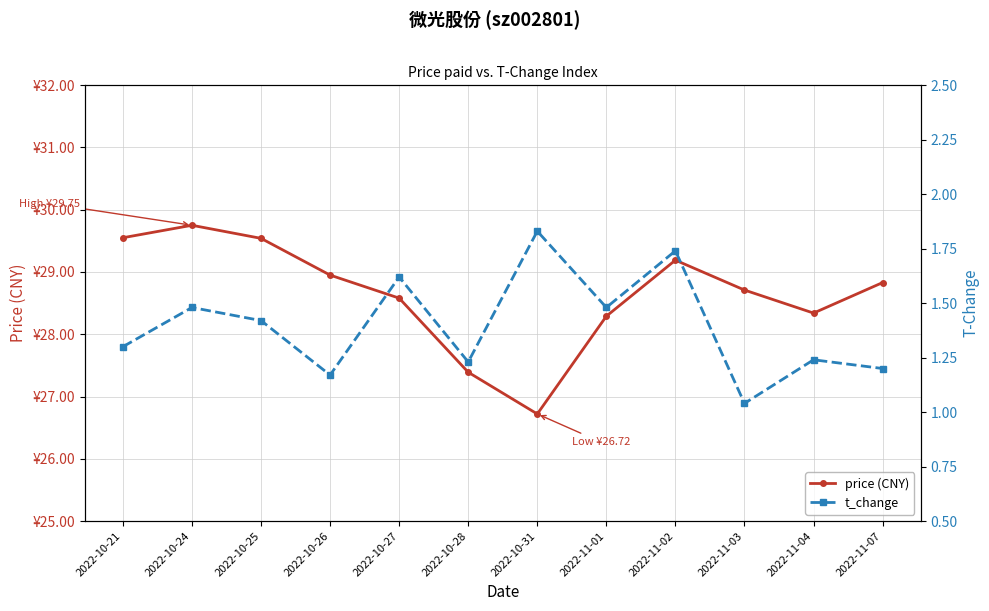

At 2022-10-31, list the series in order from largest to smallest.

price (CNY), t_change